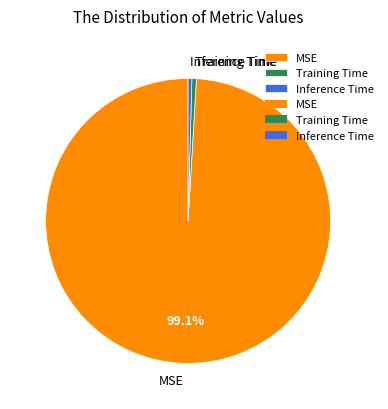

Between Training Time and MSE, which is larger?

MSE